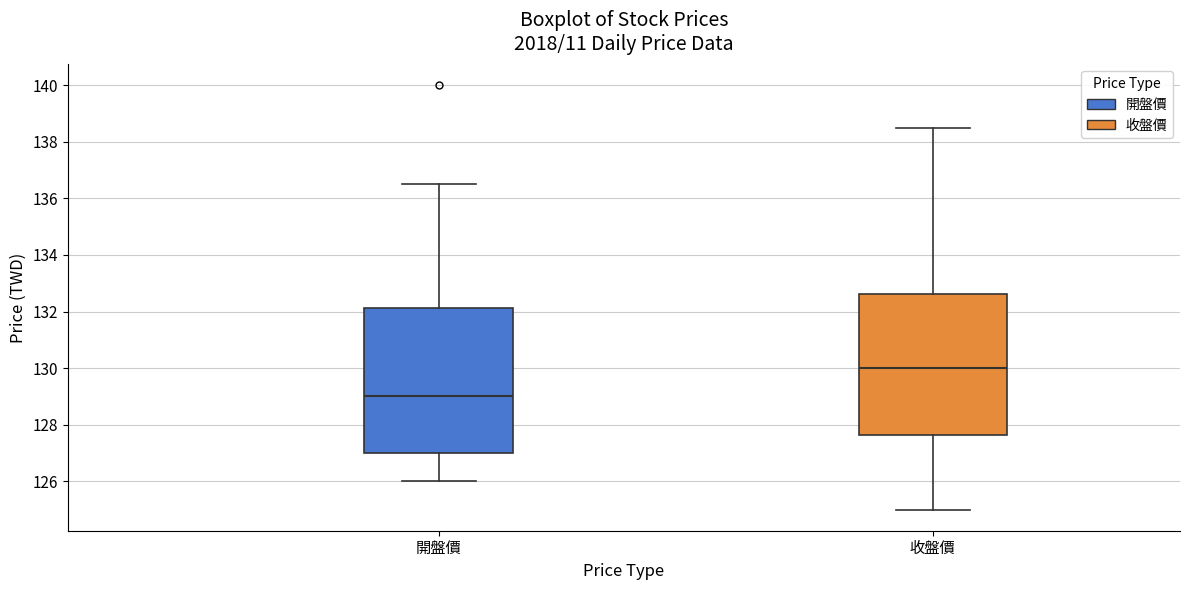

Reading left to right, transcribe this box plot: for each box, give where its median line is, the range the box spans, and where its two whiskers end, as read against the y-axis. The values are not printed on the chart, so give them approximately, as read against the axis.

開盤價: median 129.0, box 127.0 to 132.2, whiskers 126.0 to 136.6
收盤價: median 130.0, box 127.6 to 132.6, whiskers 125.0 to 138.6